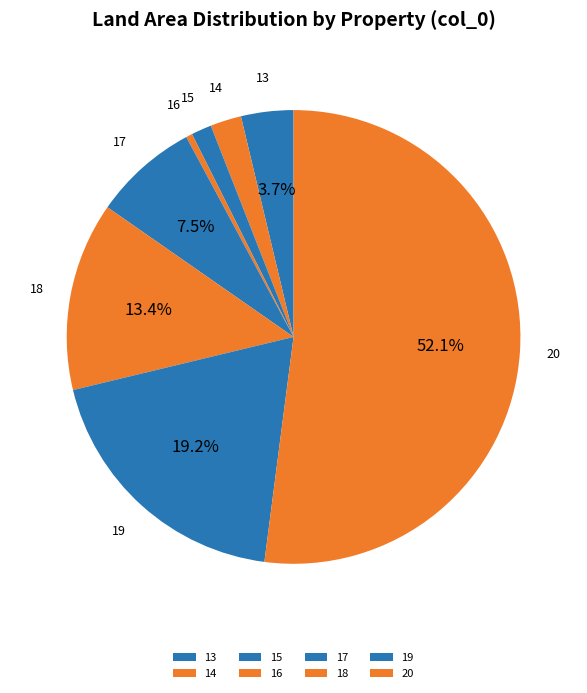

Which category has the biggest portion of the pie?

20